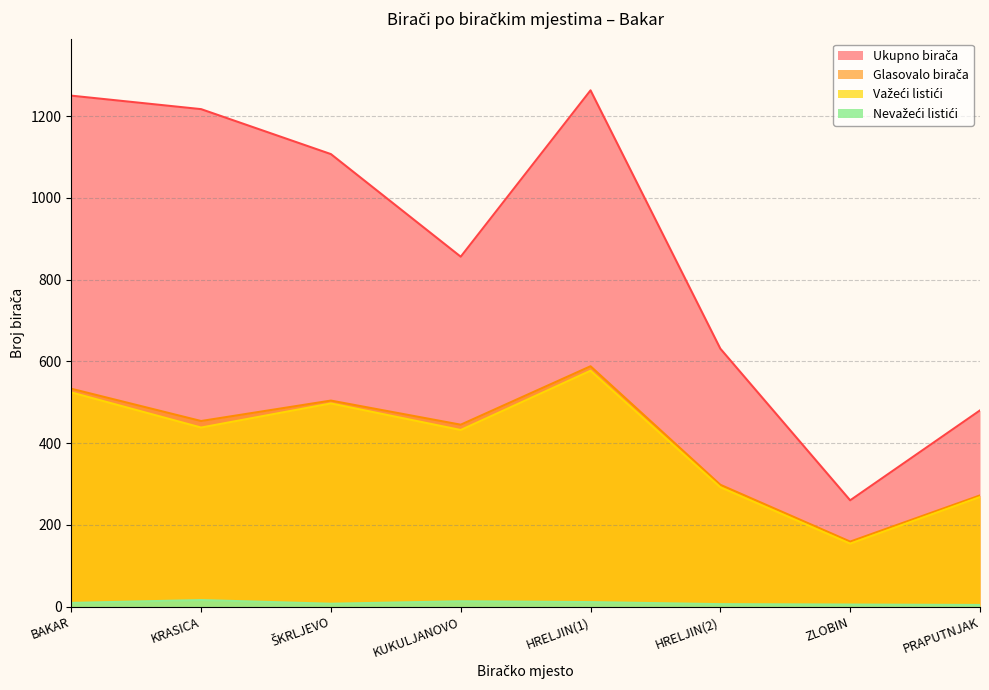

Where is the first local minimum for Važeći listići?

KRASICA